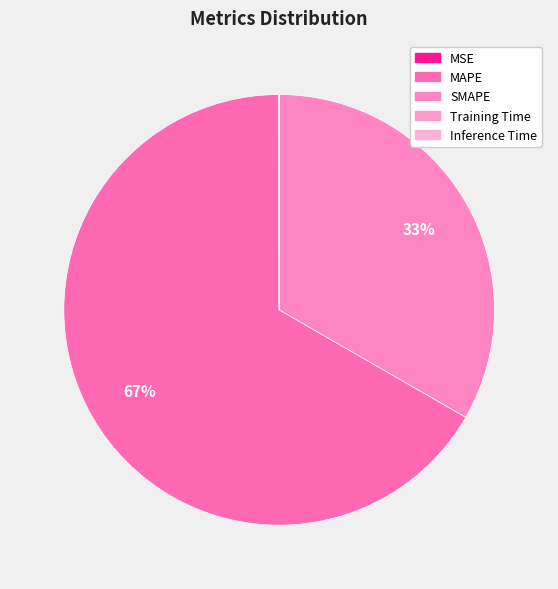

What is the change in value from MSE to Inference Time?

-0.1